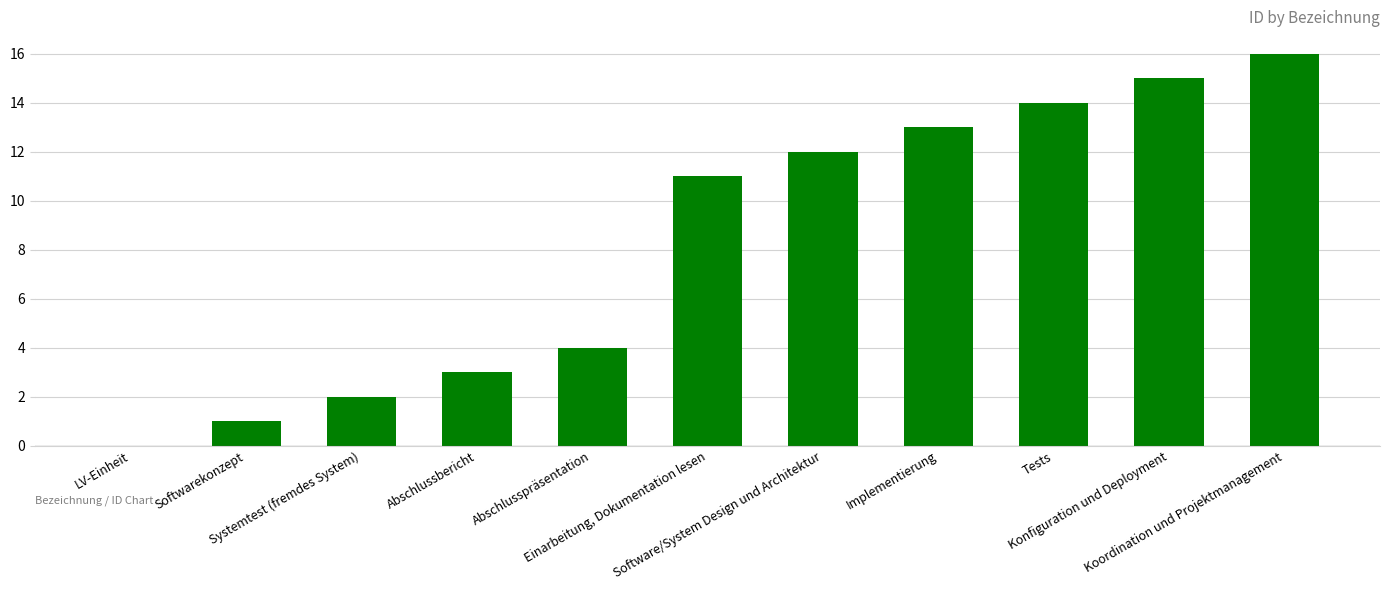

Is it true that the value at Konfiguration und Deployment is 26?

False